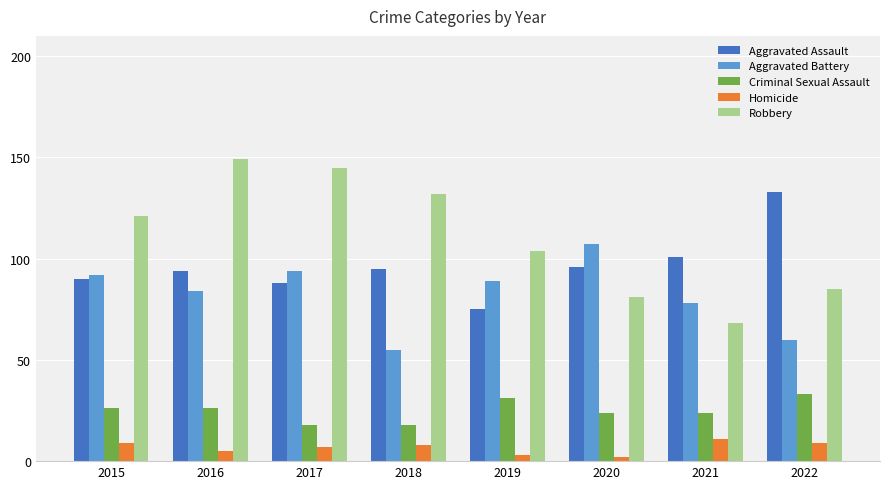

List the labels in order of Aggravated Battery value, largest first.

2020, 2017, 2015, 2019, 2016, 2021, 2022, 2018